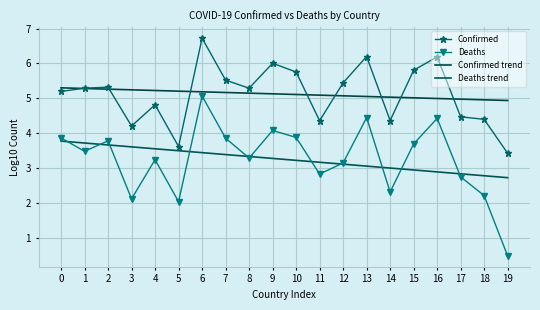

Which label corresponds to the smallest value in the chart?

19